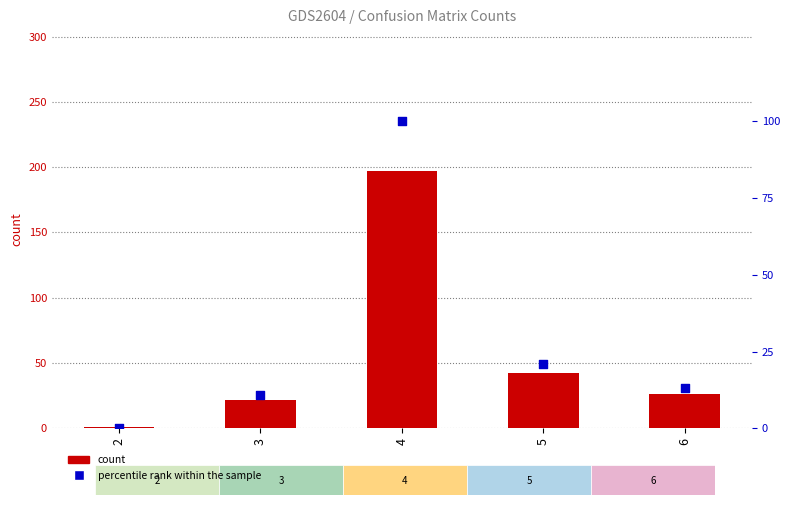

What are all the series names shown in the legend?

count, percentile rank within the sample